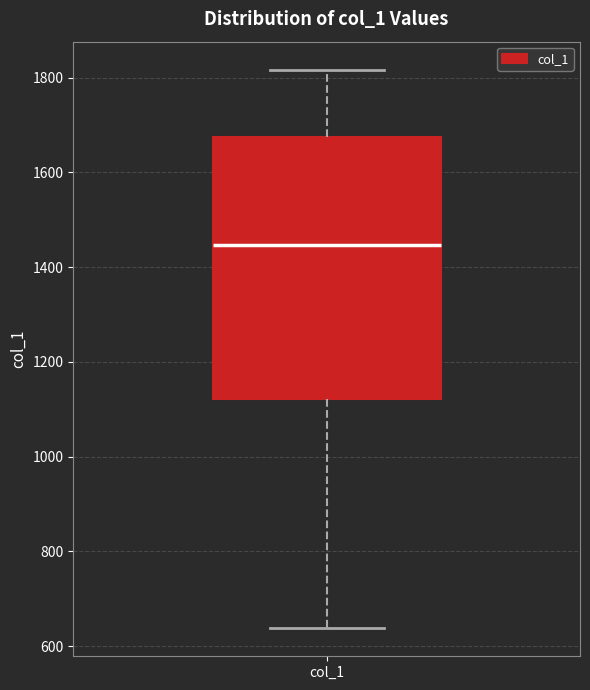

Transcribe this box plot: give where the median line is, the range the box spans, and where the two whiskers end, as read against the y-axis. The values are not printed on the chart, so give them approximately, as read against the axis.

median 1440, box 1120 to 1680, whiskers 640 to 1820